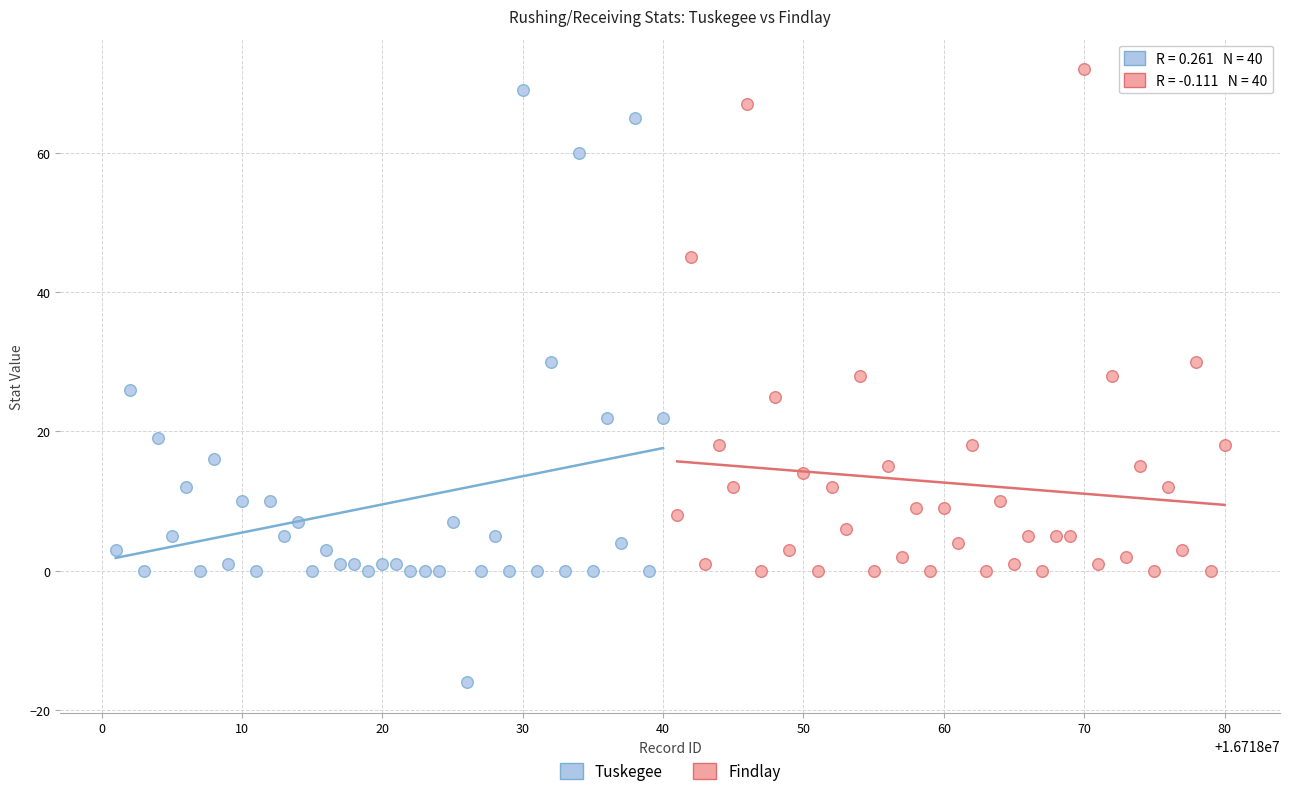

Which series reaches the minimum Y coordinate?

Tuskegee